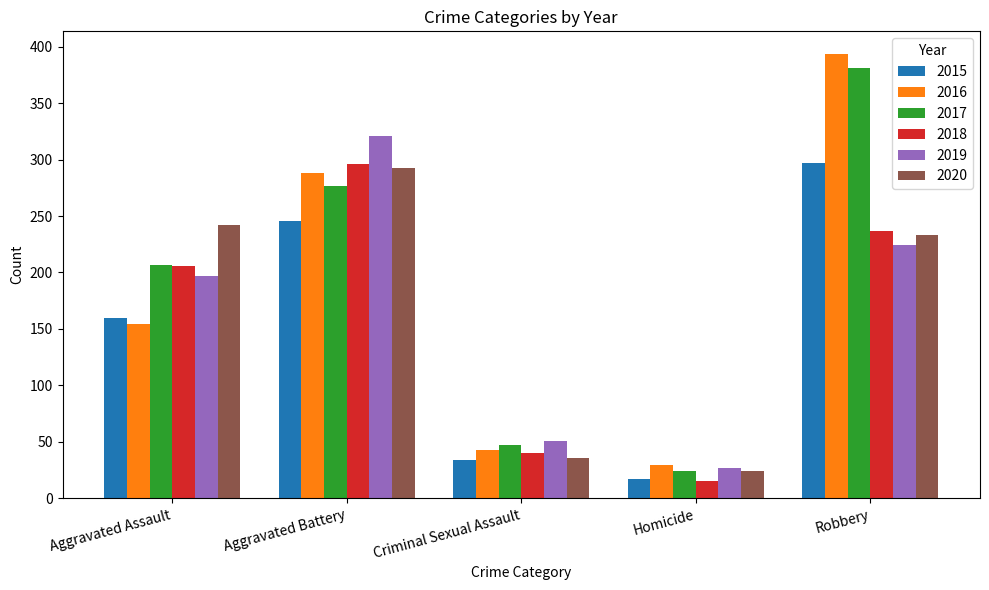

List the labels in order of 2017 value, smallest first.

Homicide, Criminal Sexual Assault, Aggravated Assault, Aggravated Battery, Robbery